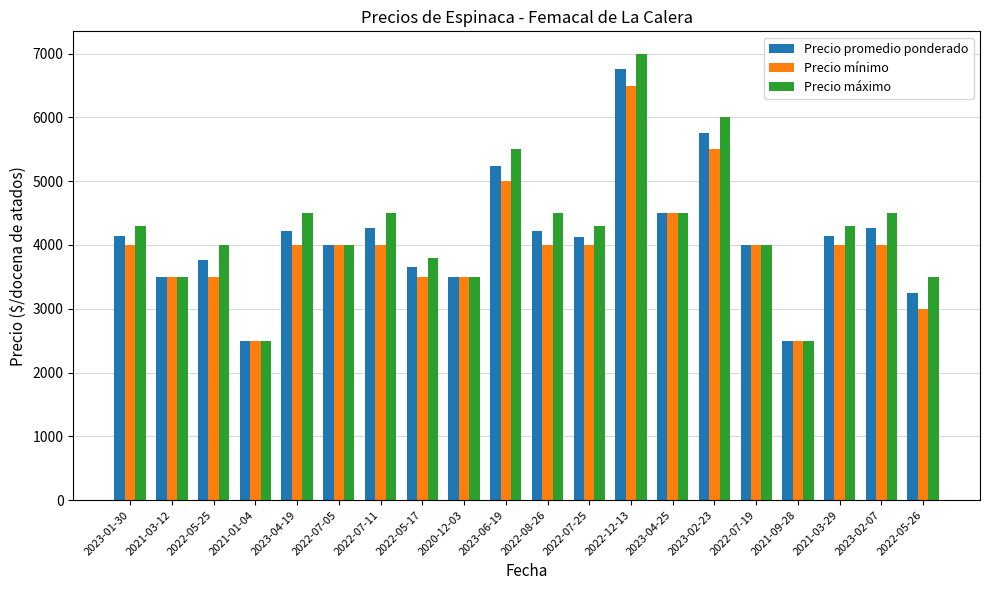

What is the value of the Precio promedio ponderado bar at the 7th from the left?

4261